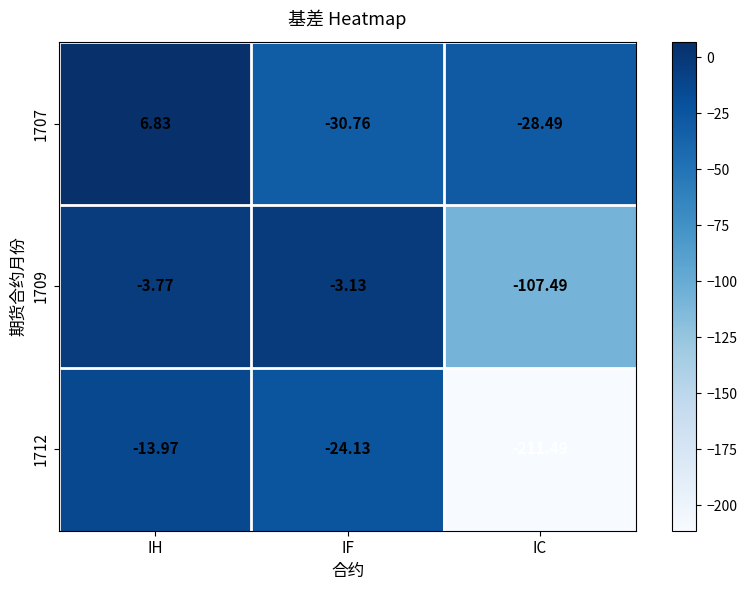

Is the value of 1709 at IH greater than the value of 1712 at IC?

Yes